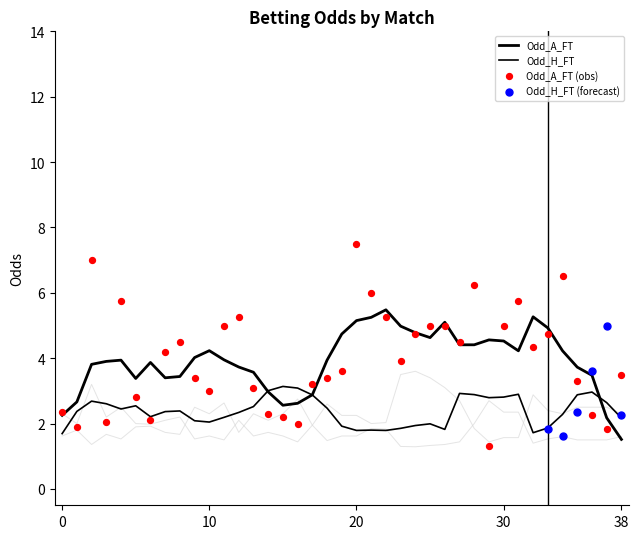

At which category is the sum across all series the highest?

2